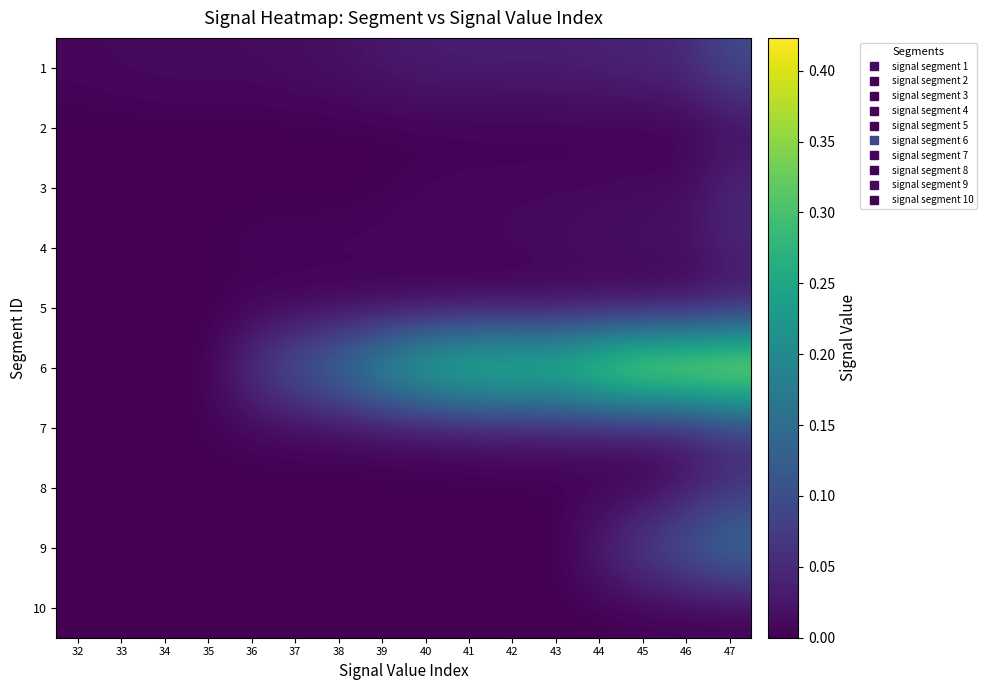

What is the total value across all series at 43?

0.4